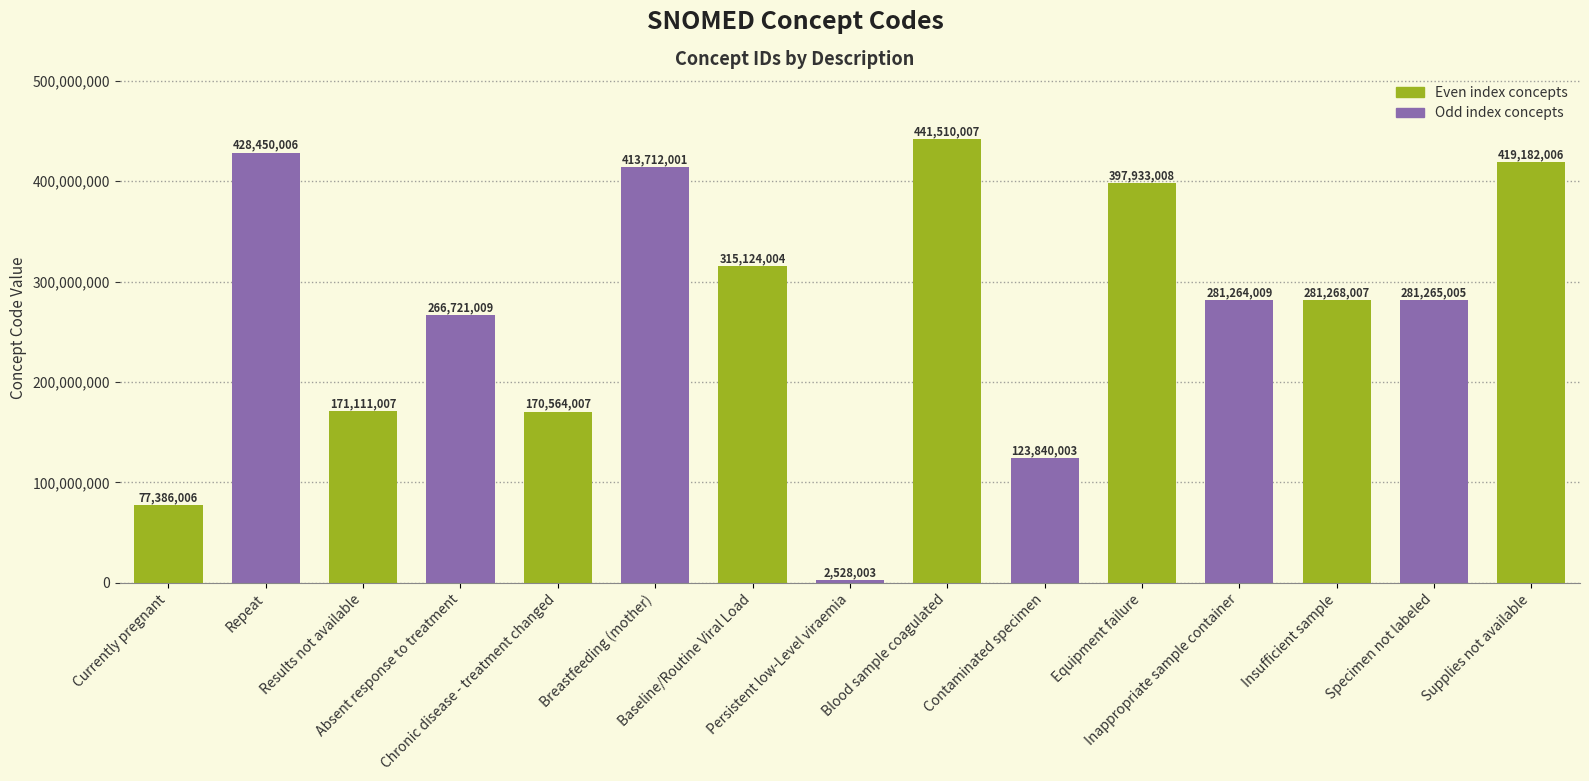

List the labels in order of value, largest first.

Blood sample coagulated, Repeat, Supplies not available, Breastfeeding (mother), Equipment failure, Baseline/Routine Viral Load, Insufficient sample, Specimen not labeled, Inappropriate sample container, Absent response to treatment, Results not available, Chronic disease - treatment changed, Contaminated specimen, Currently pregnant, Persistent low-Level viraemia